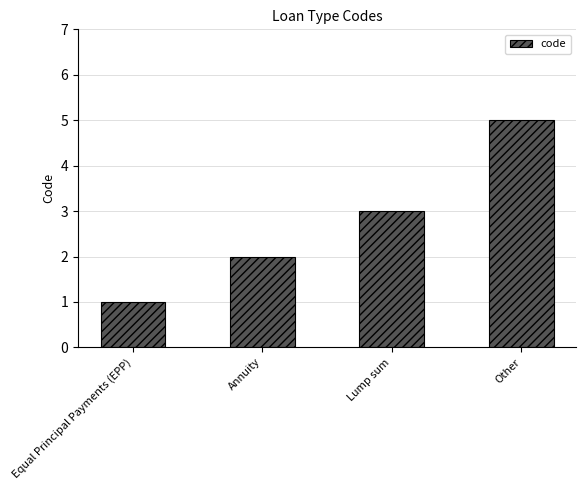

What is the label of the 3rd bar from the left?

Lump sum